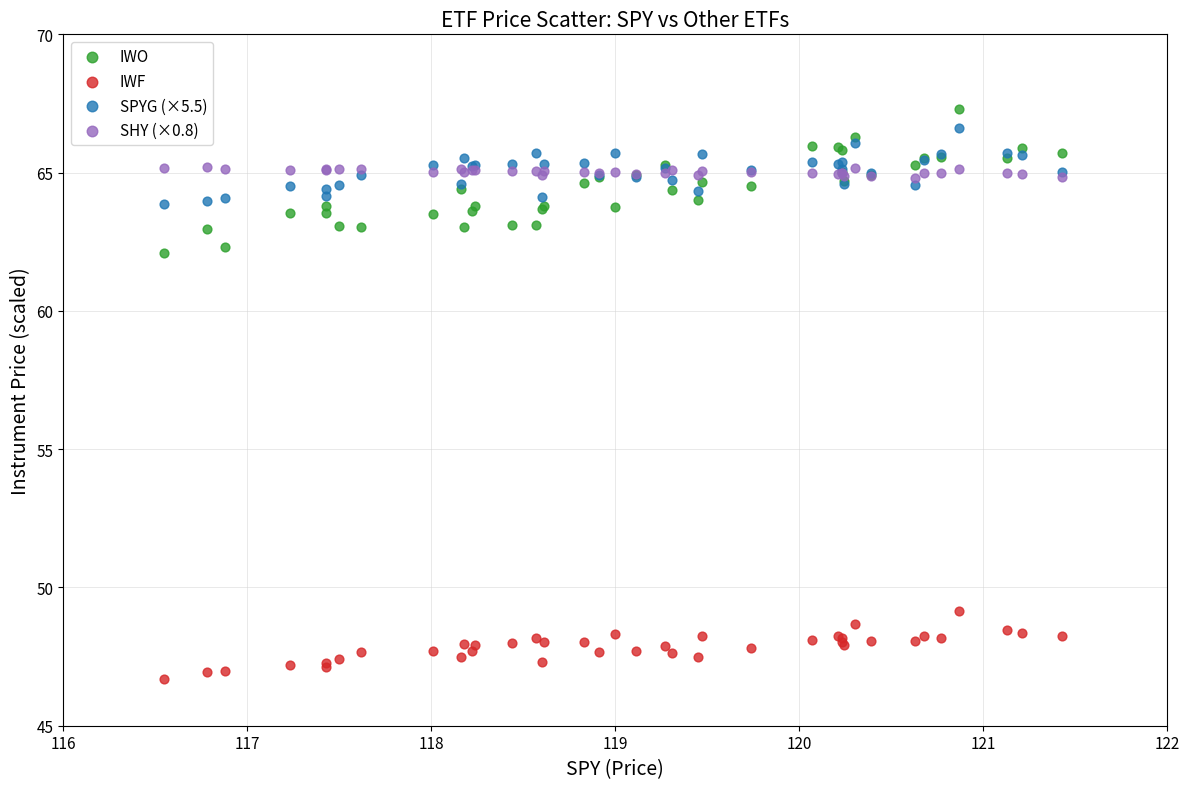

Which series has the widest spread of Y values?

IWO